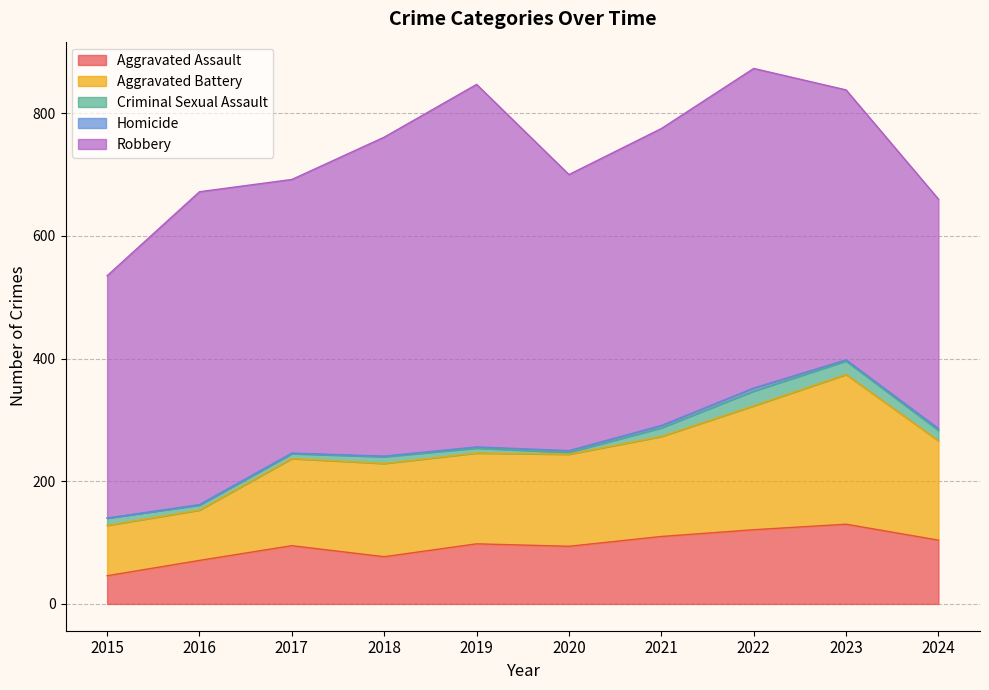

True or false: Aggravated Assault and Homicide cross at least once.

False